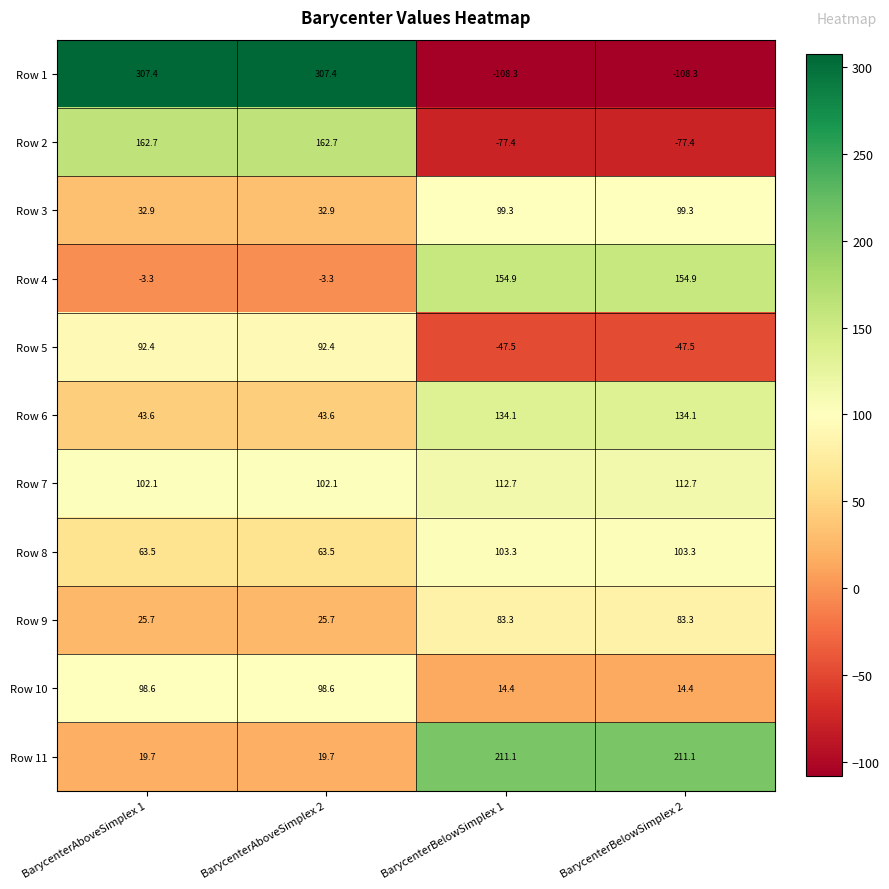

At BarycenterBelowSimplex 1, list the series in order from largest to smallest.

Row 11, Row 4, Row 6, Row 7, Row 8, Row 3, Row 9, Row 10, Row 5, Row 2, Row 1